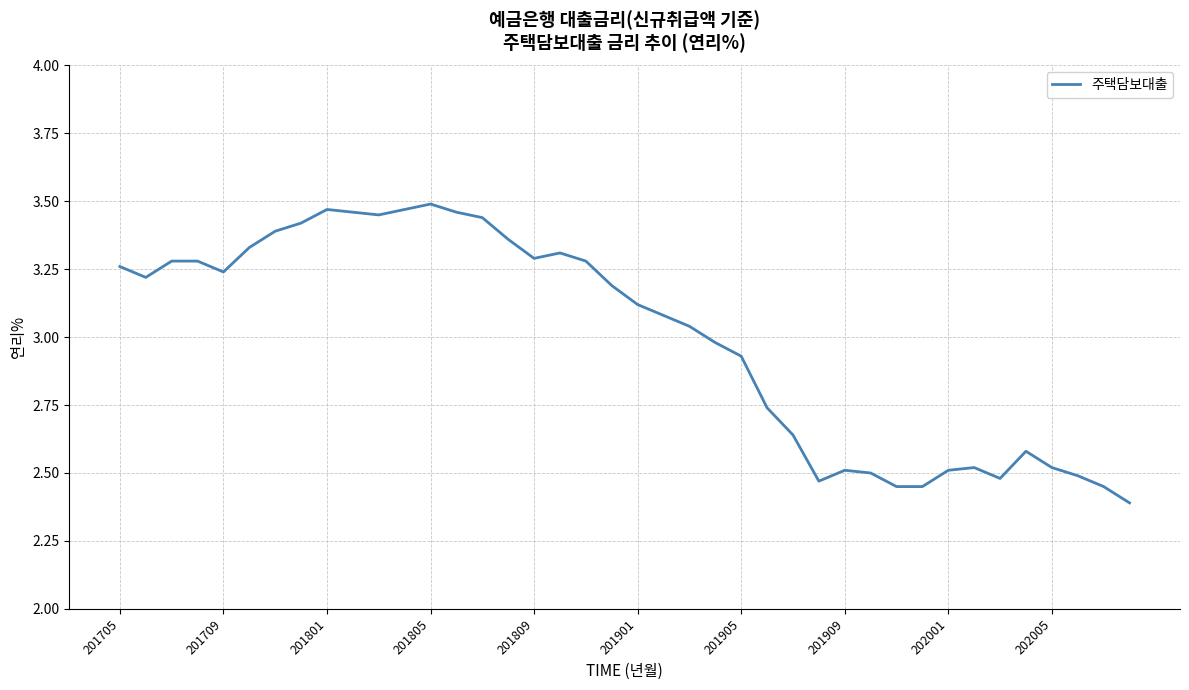

What is the minimum value shown in the chart?

2.4